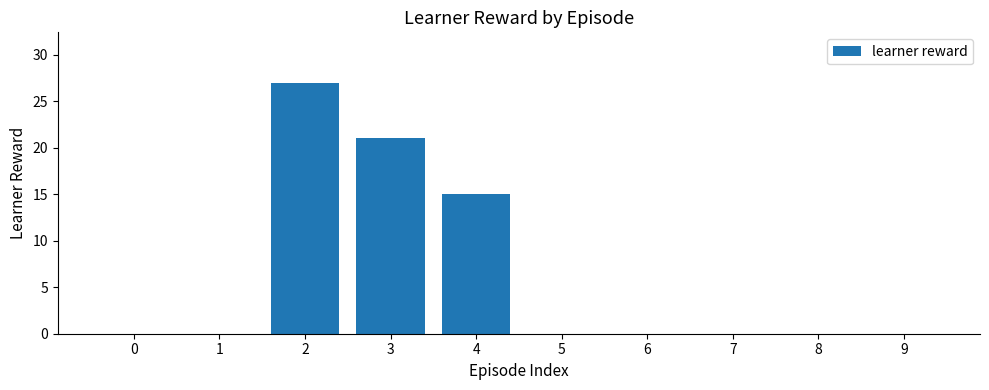

What is the sum of all values?

63